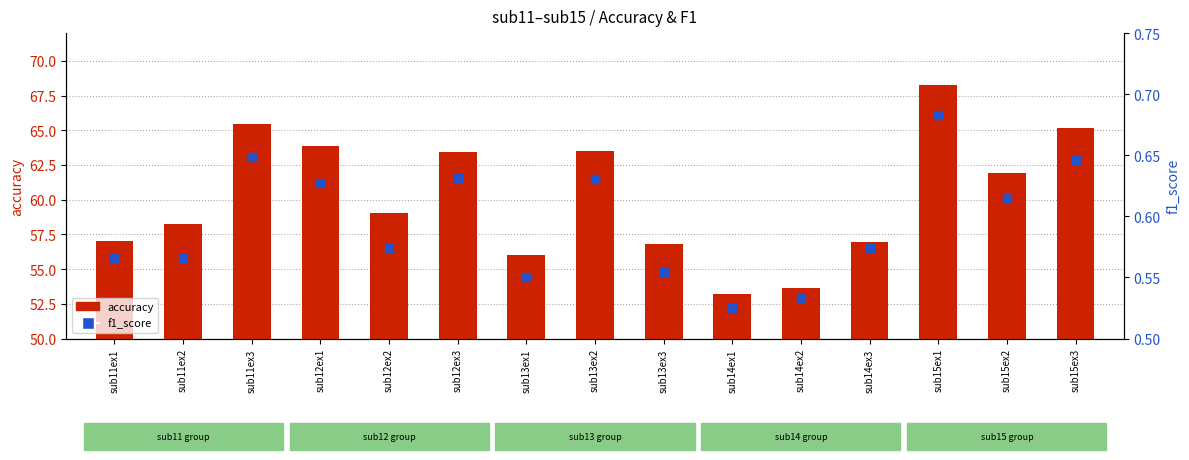

At which category is the sum across all series the highest?

sub15ex1